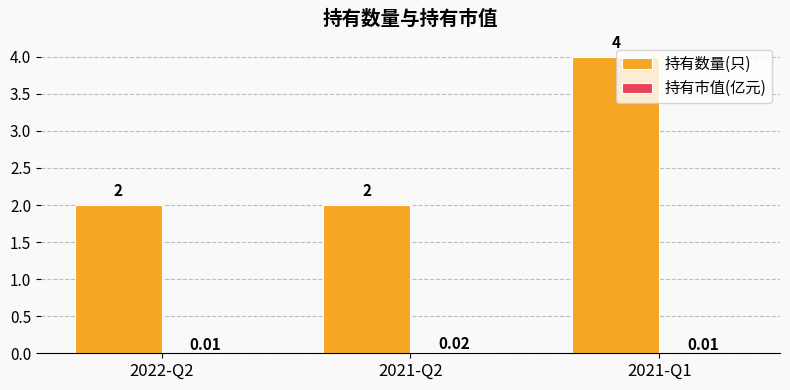

Between 2021-Q2 and 2021-Q1, which series saw the biggest shift?

持有数量(只)